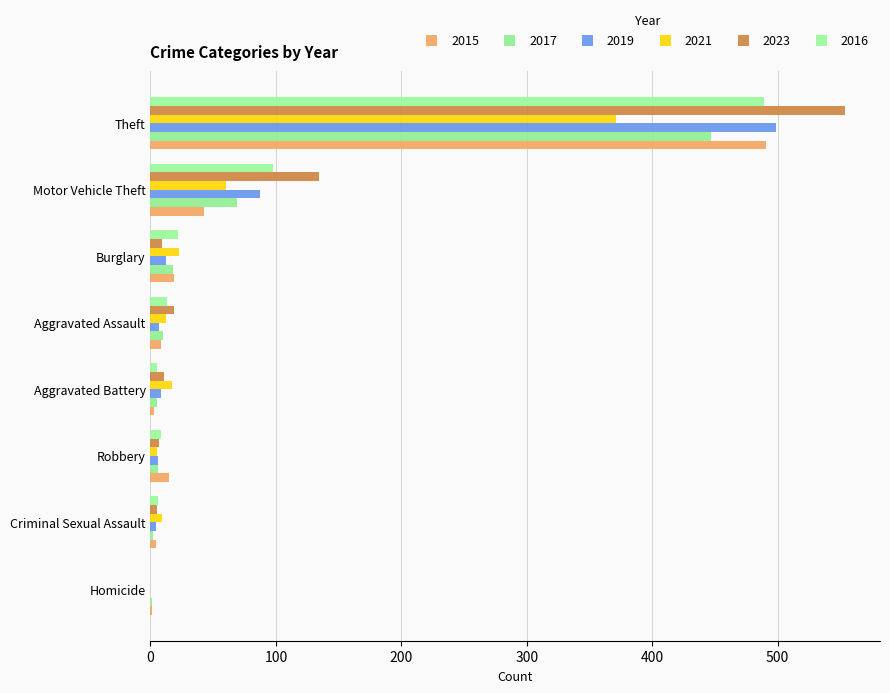

Read the 2017 value at Aggravated Battery, to the nearest 5.

5